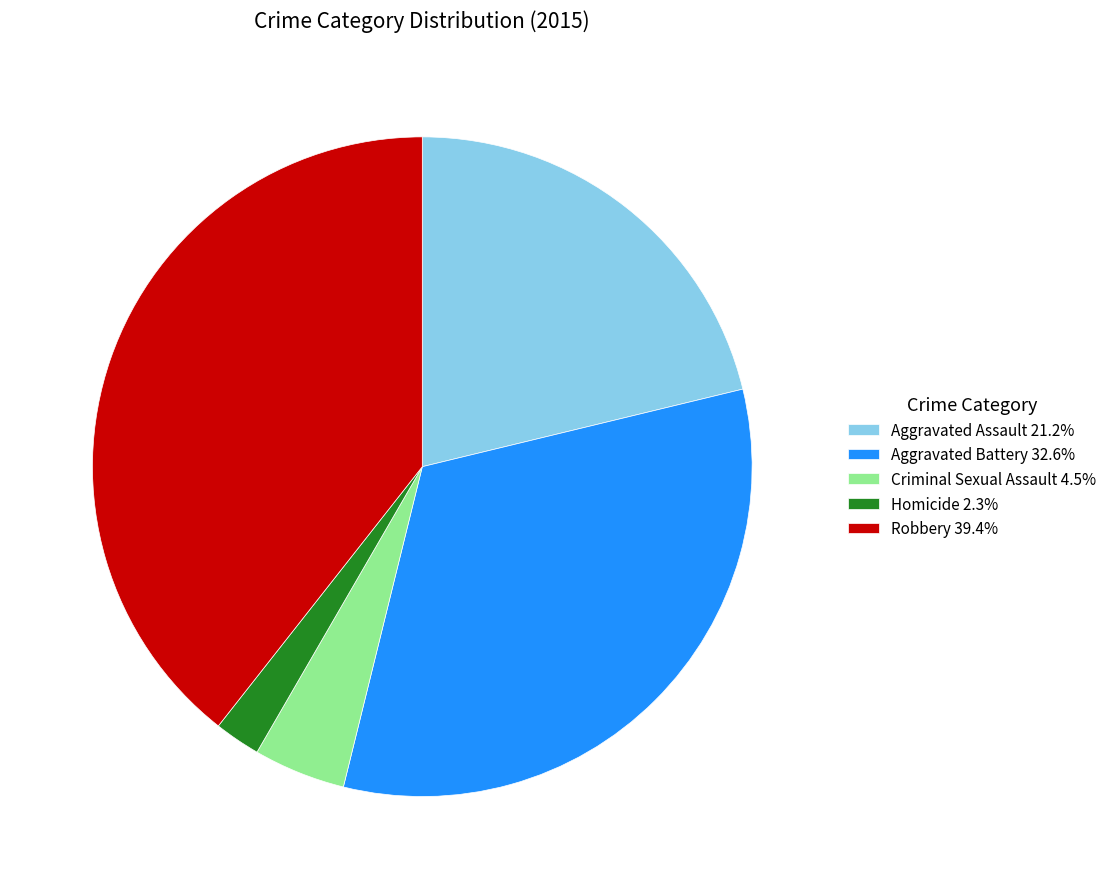

Does Criminal Sexual Assault account for over 50% of the chart?

No